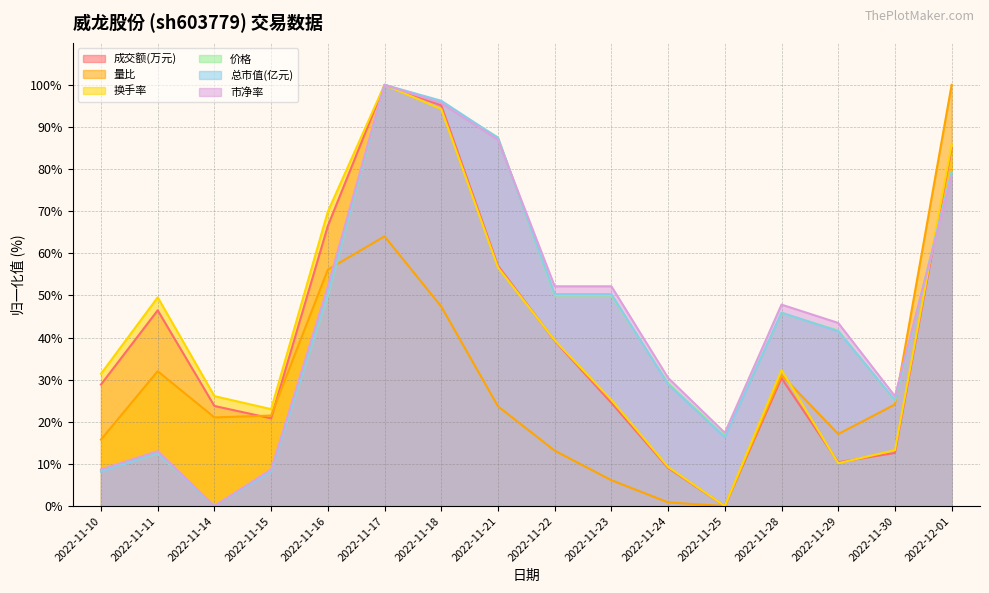

Is the value of 量比 at 2022-11-10 greater than the value of 成交额(万元) at 2022-11-15?

No